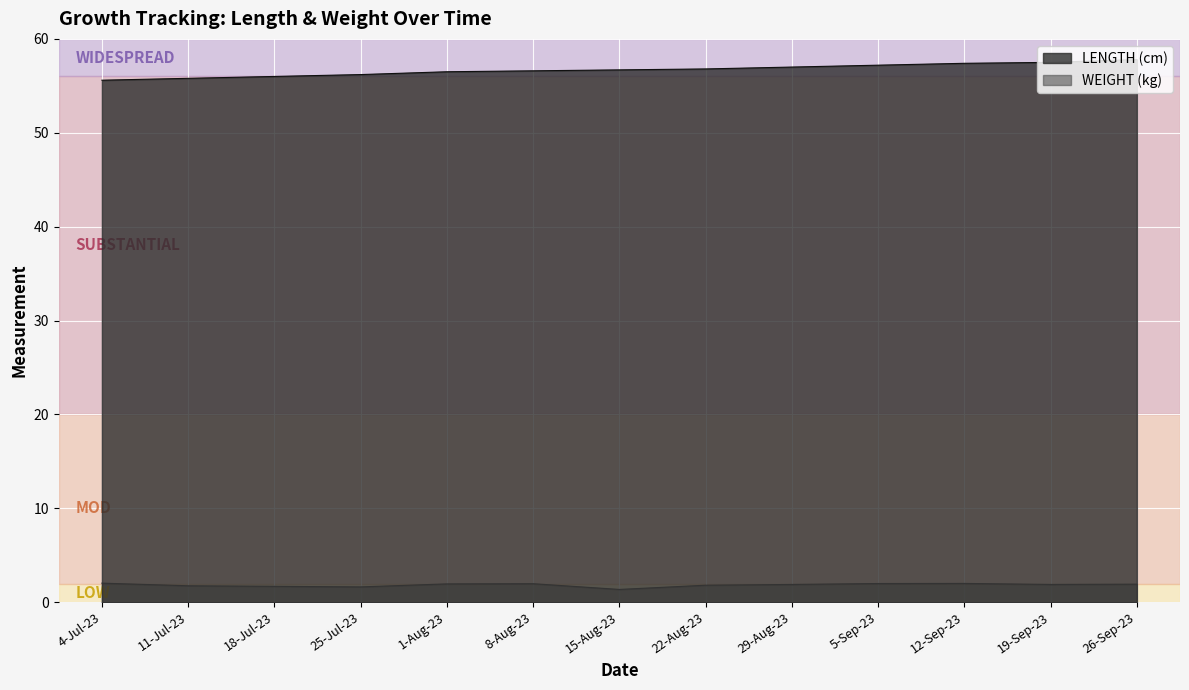

Reading left to right, list all the values displayed in this chart.

LENGTH (cm): 55.6	55.8	56.0	56.2	56.5	56.6	56.7	56.8	57.0	57.2	57.4	57.5	57.8
WEIGHT (kg): 2.0	1.8	1.7	1.6	2.0	2.0	1.4	1.8	1.9	2.0	2.0	1.9	1.9